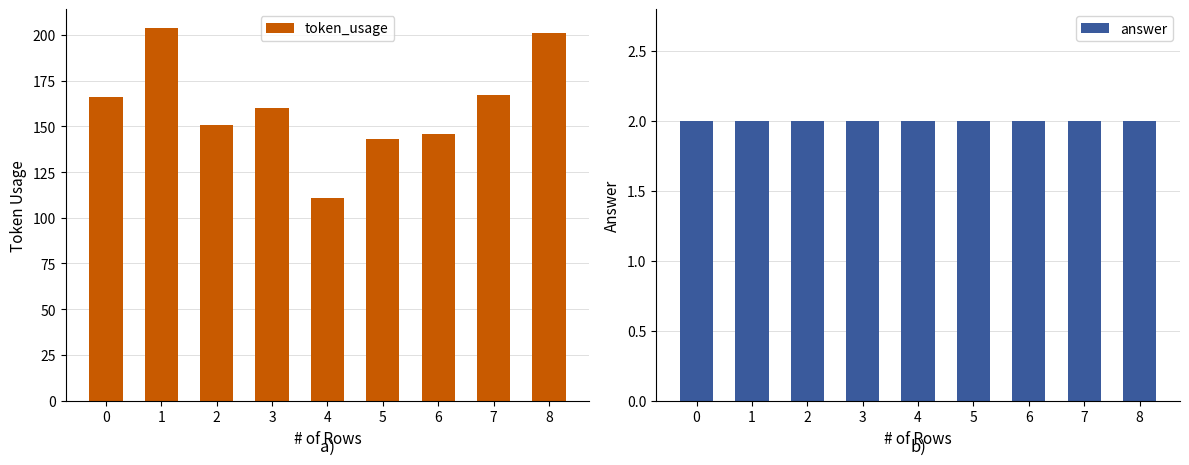

What is the smallest value displayed?

2